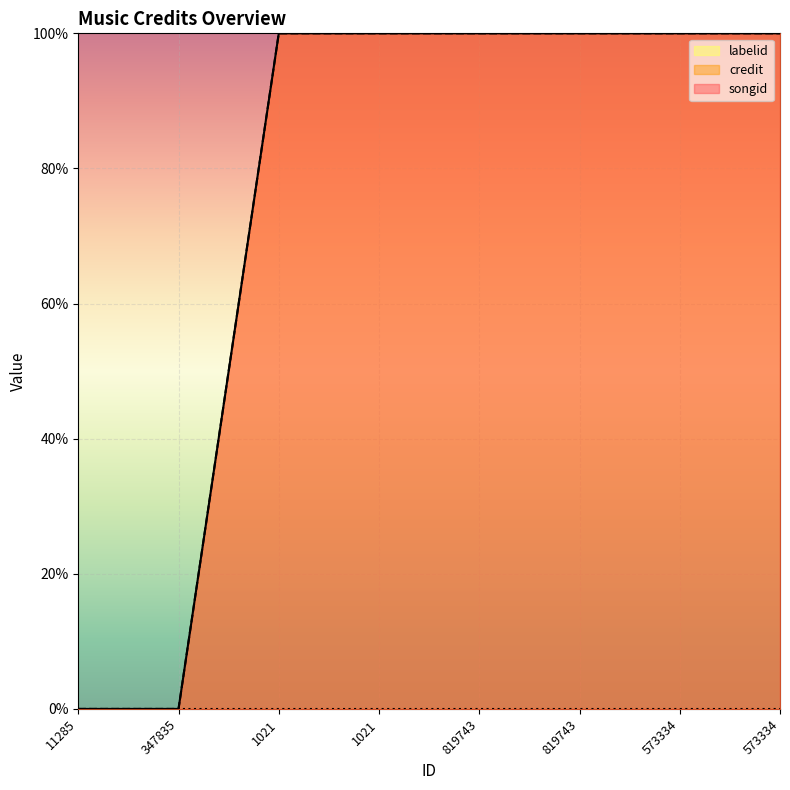

True or false: credit and songid intersect in this chart.

False